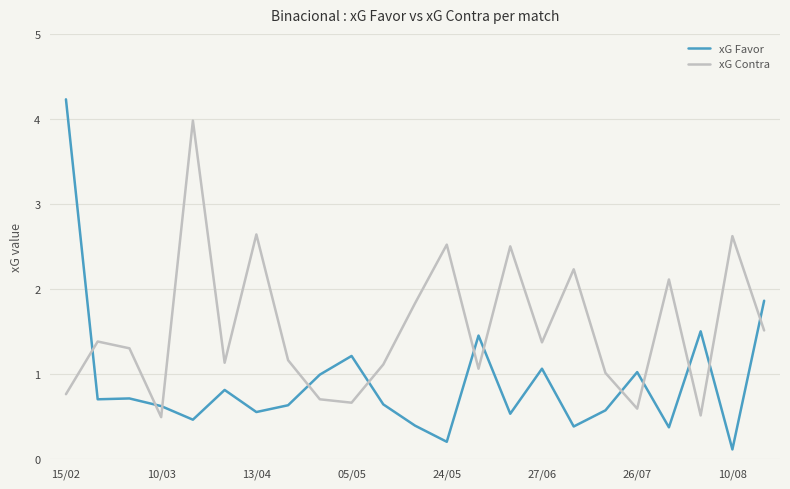

Which series has the largest range (max minus min)?

xG Favor